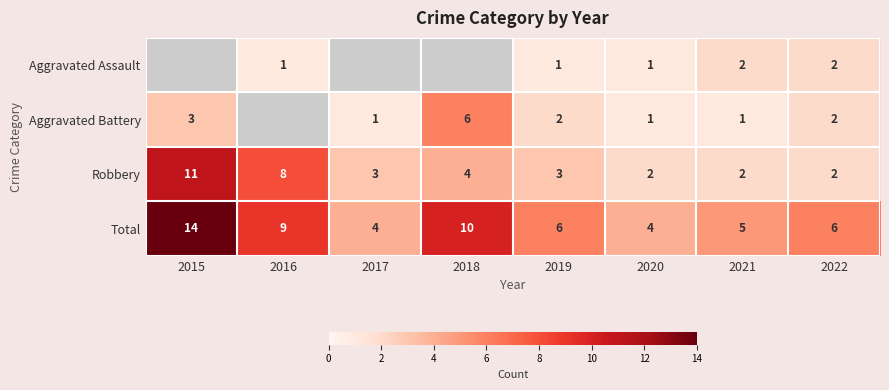

What is the sum of all Total values?

58